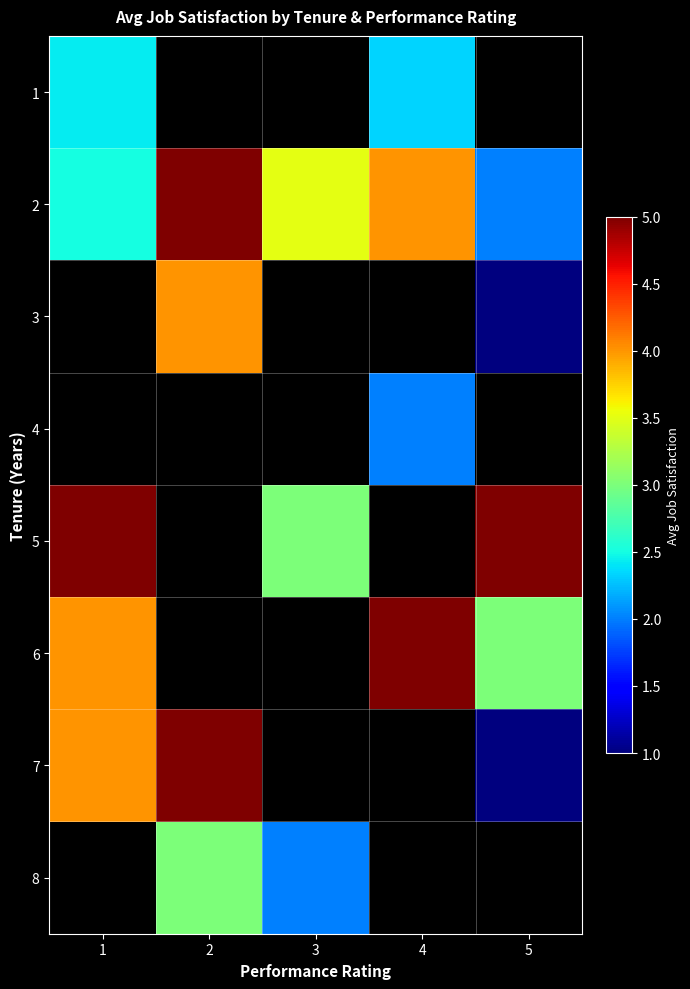

What is the minimum value shown in the chart?

1.0